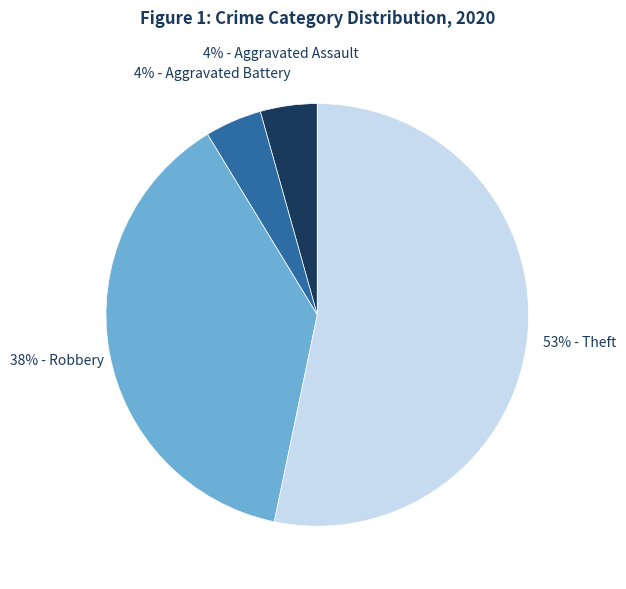

To the nearest percent, what is the average slice percentage?

25%